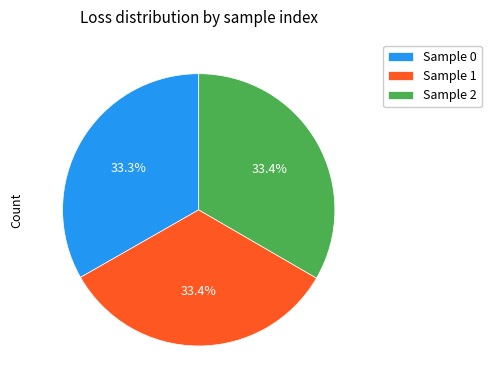

Is the sum of Sample 1 and Sample 0 greater than half?

Yes